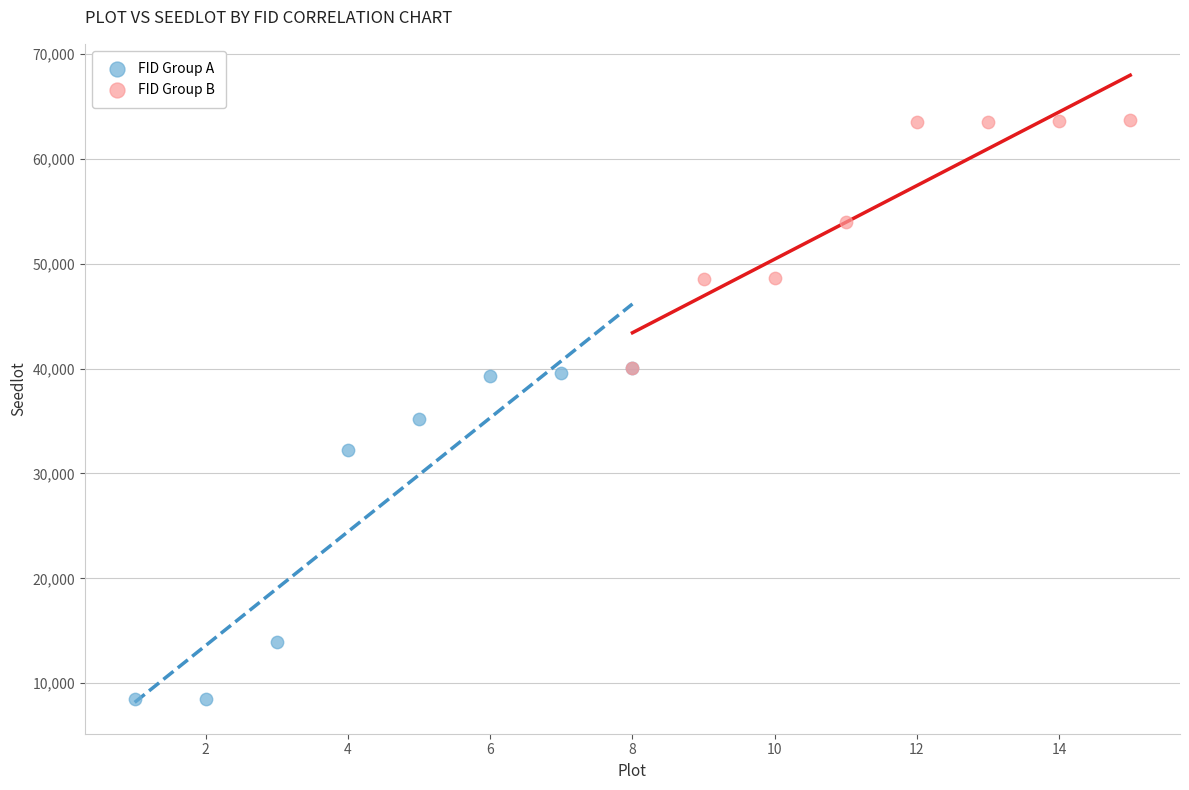

Which series contains the lowest Y value?

FID Group A